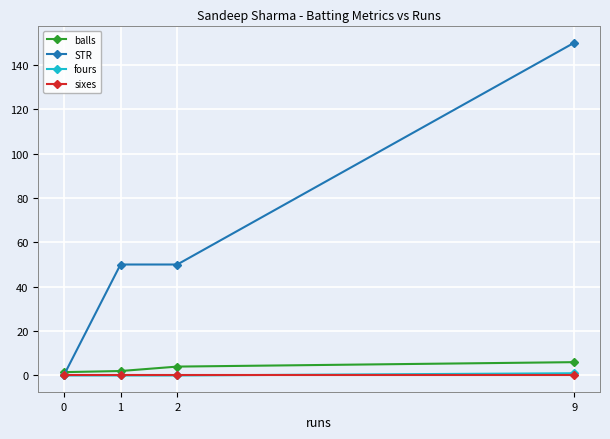

True or false: balls and fours intersect in this chart.

False